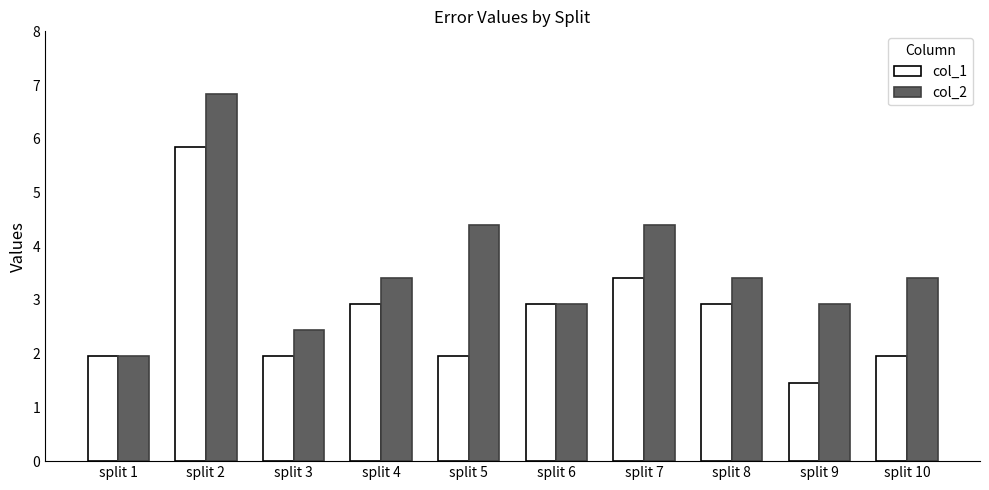

What is the difference between the maximum and minimum values in the col_1 series?

4.4